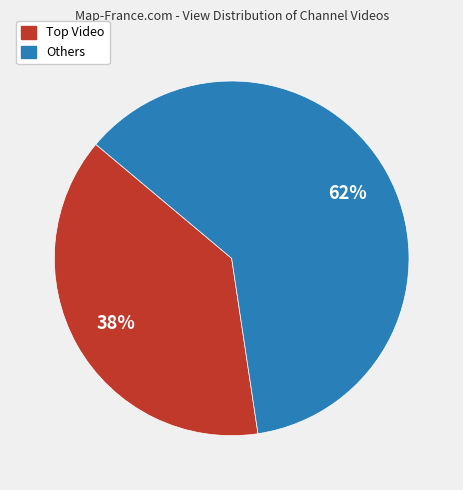

Is there a majority slice in this chart?

Yes